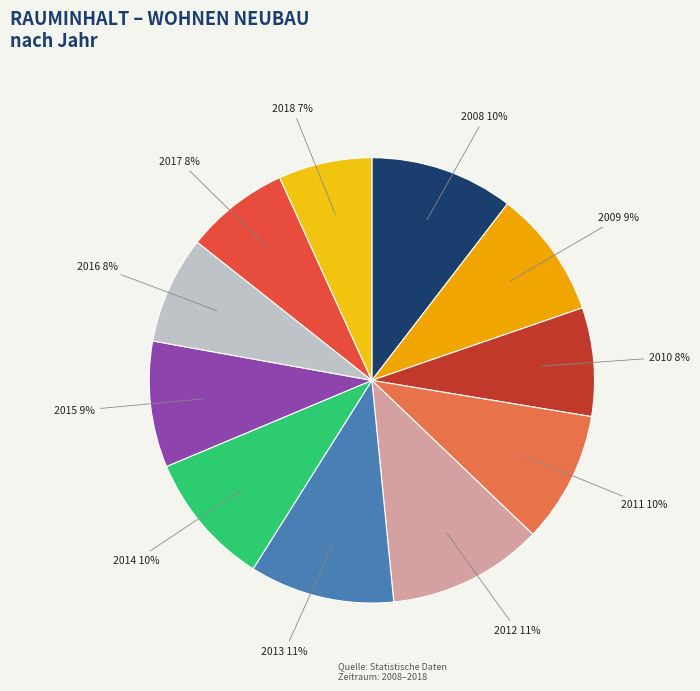

Is 2014 the majority of the pie?

No